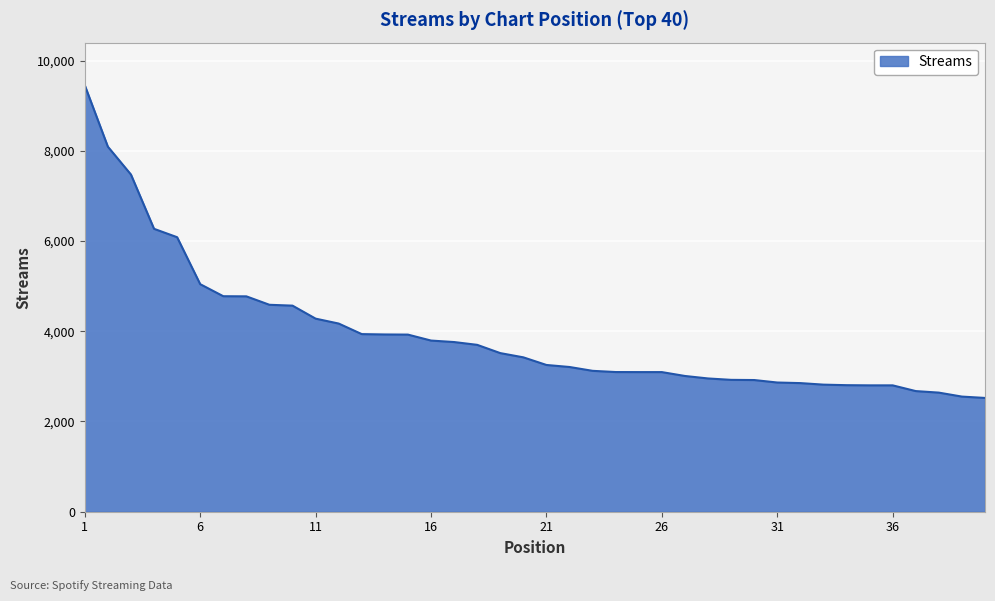

What is the minimum value shown in the chart?

2522